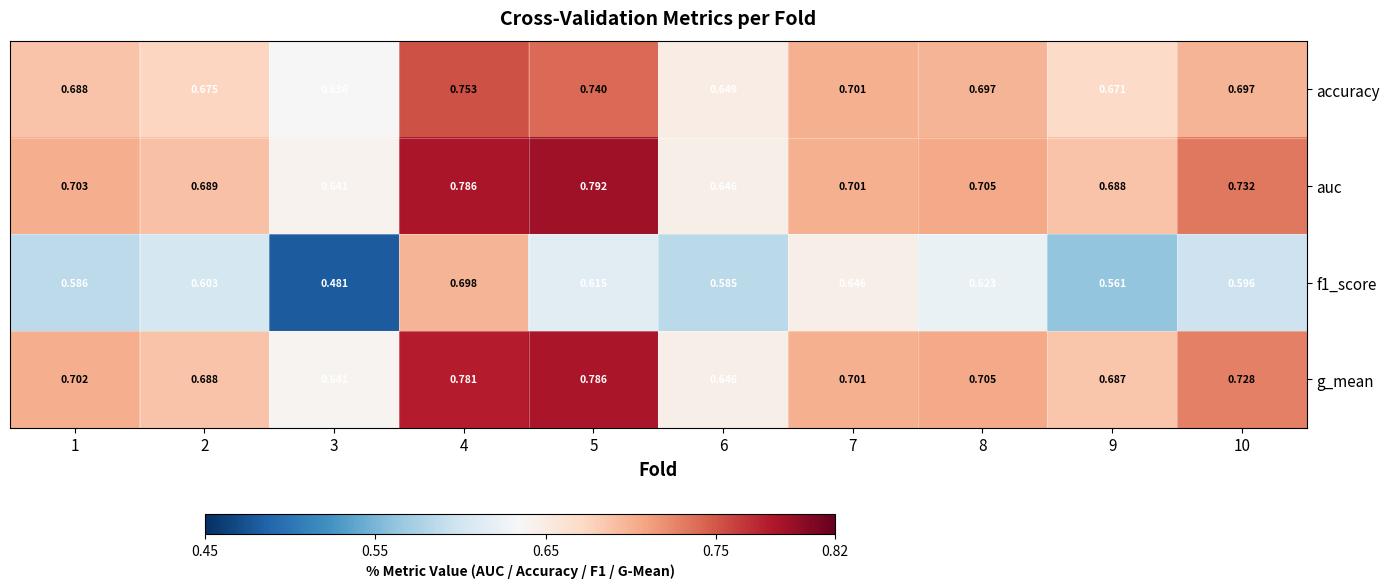

Which series has the largest range (max minus min)?

f1_score